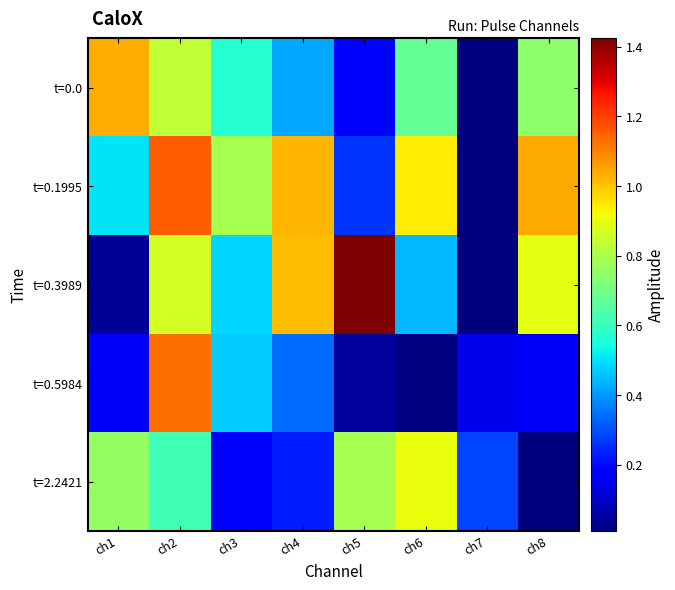

Reading left to right, extract all data points from this chart.

t=0.0: ch1=1.0	ch2=0.8	ch3=0.6	ch4=0.4	ch5=0.2	ch6=0.7	ch7=0.0	ch8=0.7
t=0.1995: ch1=0.5	ch2=1.2	ch3=0.8	ch4=1.0	ch5=0.3	ch6=0.9	ch7=0.0	ch8=1.0
t=0.3989: ch1=0.0	ch2=0.9	ch3=0.5	ch4=1.0	ch5=1.4	ch6=0.4	ch7=0.0	ch8=0.9
t=0.5984: ch1=0.2	ch2=1.1	ch3=0.5	ch4=0.3	ch5=0.0	ch6=0.0	ch7=0.1	ch8=0.2
t=2.2421: ch1=0.8	ch2=0.6	ch3=0.2	ch4=0.2	ch5=0.8	ch6=0.9	ch7=0.3	ch8=0.0